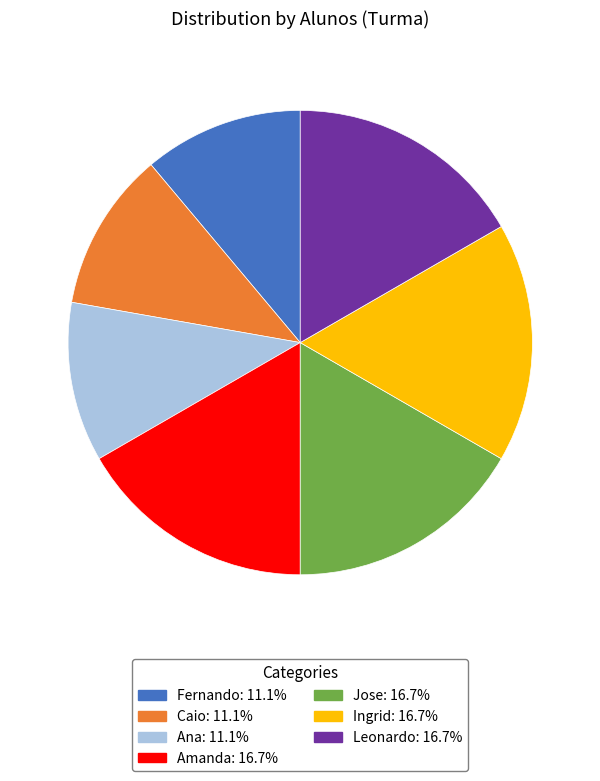

Between Fernando and Amanda, which is larger?

Amanda